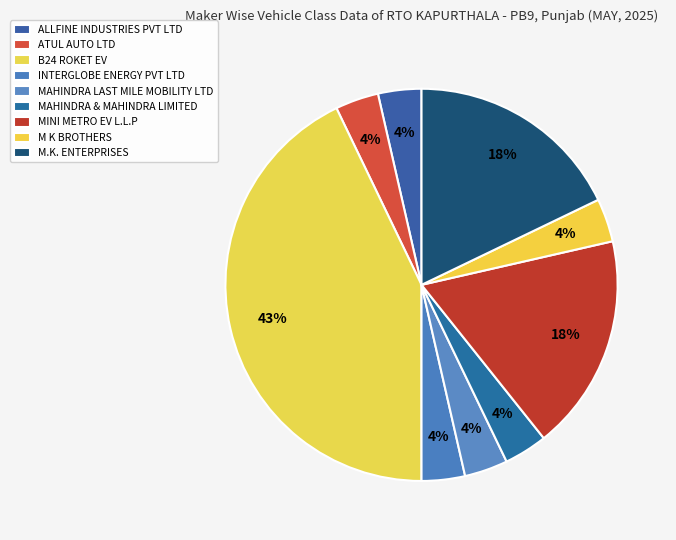

Count the number of slices in the pie.

9